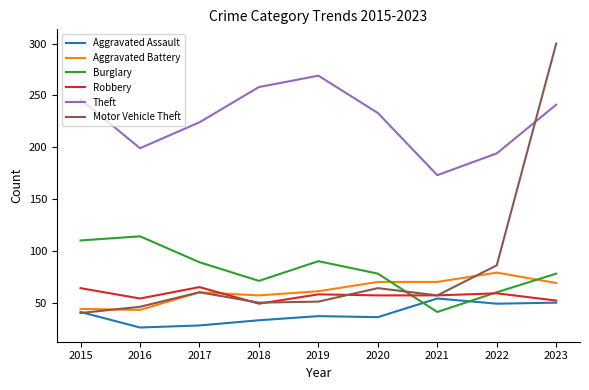

What is the minimum value for Aggravated Battery?

43